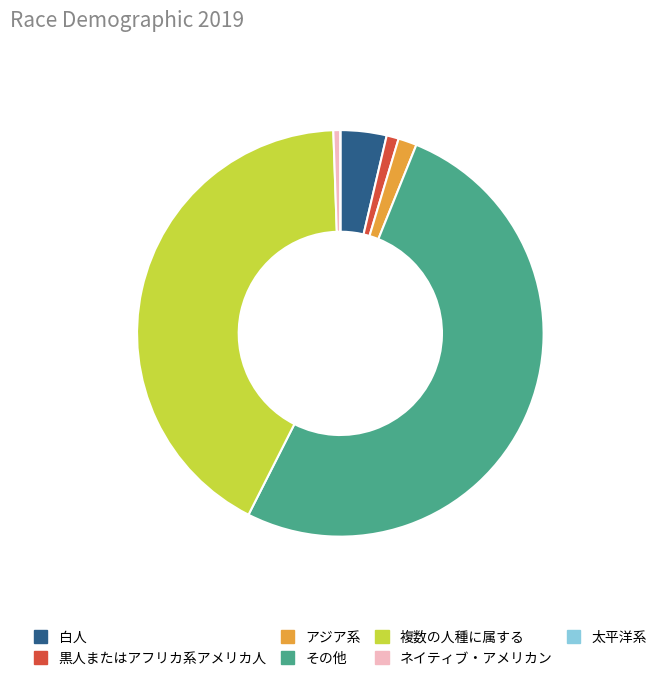

Is the sum of 黒人またはアフリカ系アメリカ人 and 複数の人種に属する greater than half?

No